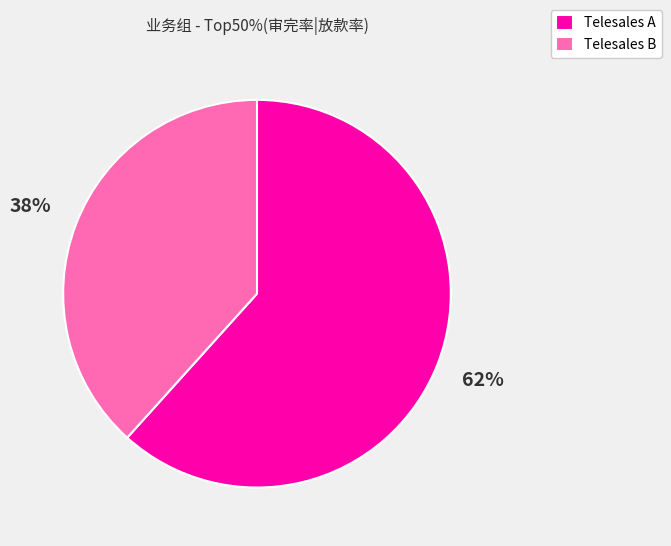

To the nearest percent, what is the average slice percentage?

50%